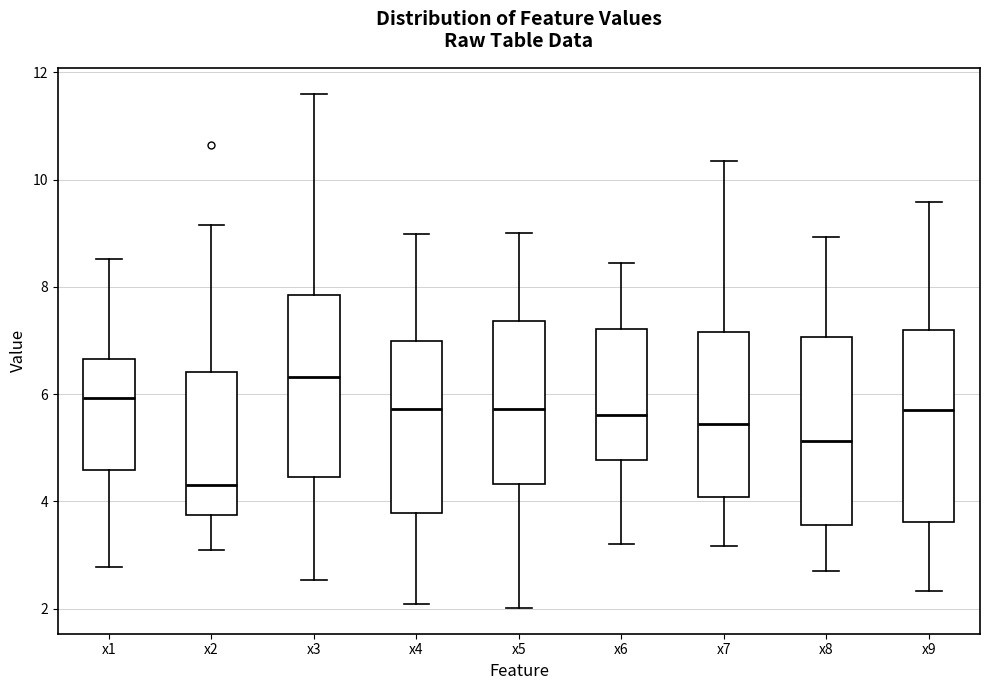

Where does the upper whisker of the box for x4 end on the y-axis? The values are not printed on the chart, so give them approximately, as read against the axis.

9.0